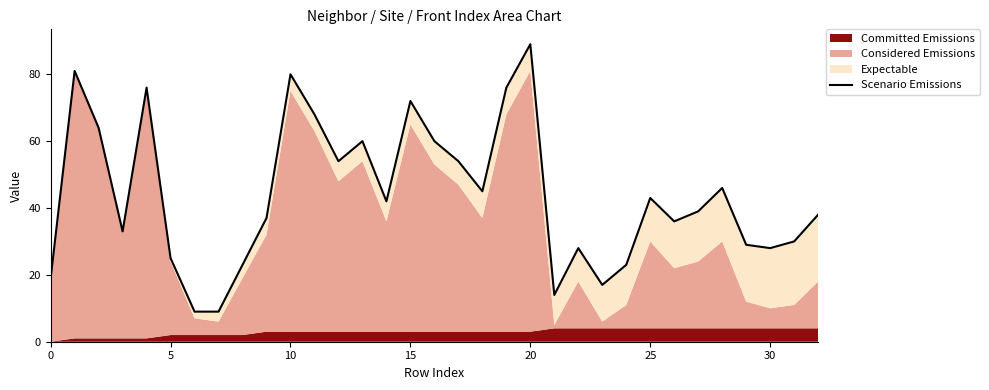

What is the smallest value displayed?

9